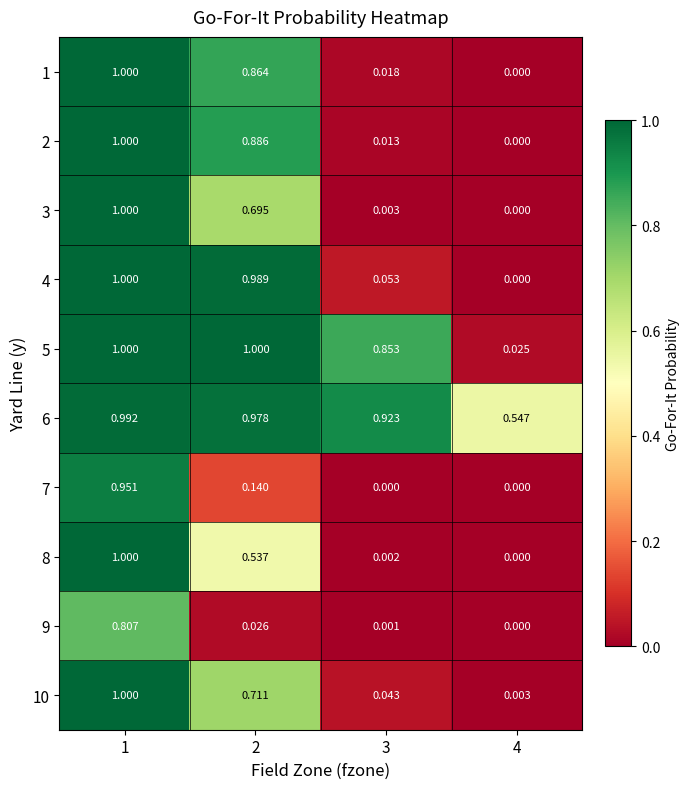

Is the value of 8 at 3 greater than the value of 7 at 1?

No